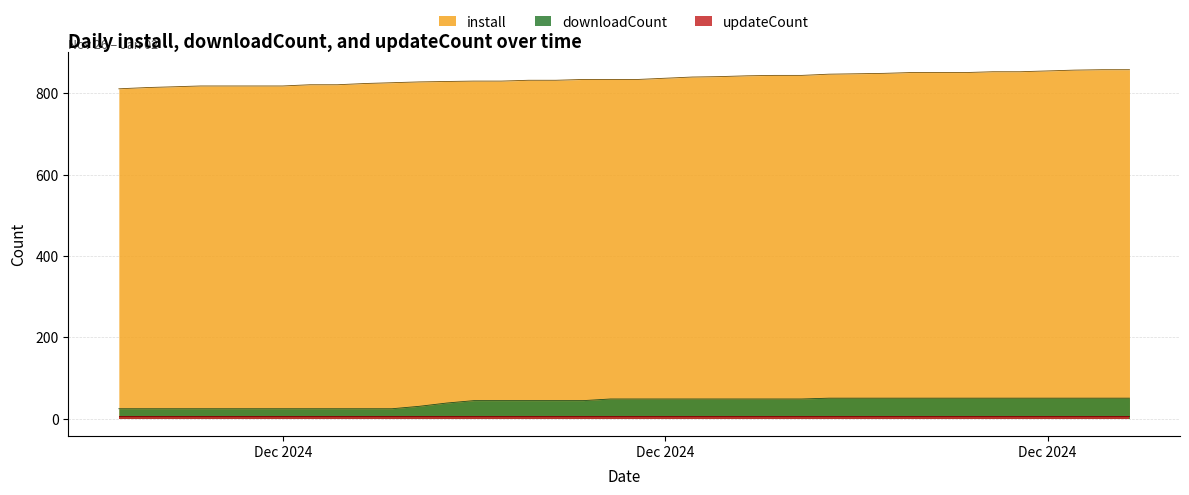

Does the chart display data point markers on the line(s)?

No